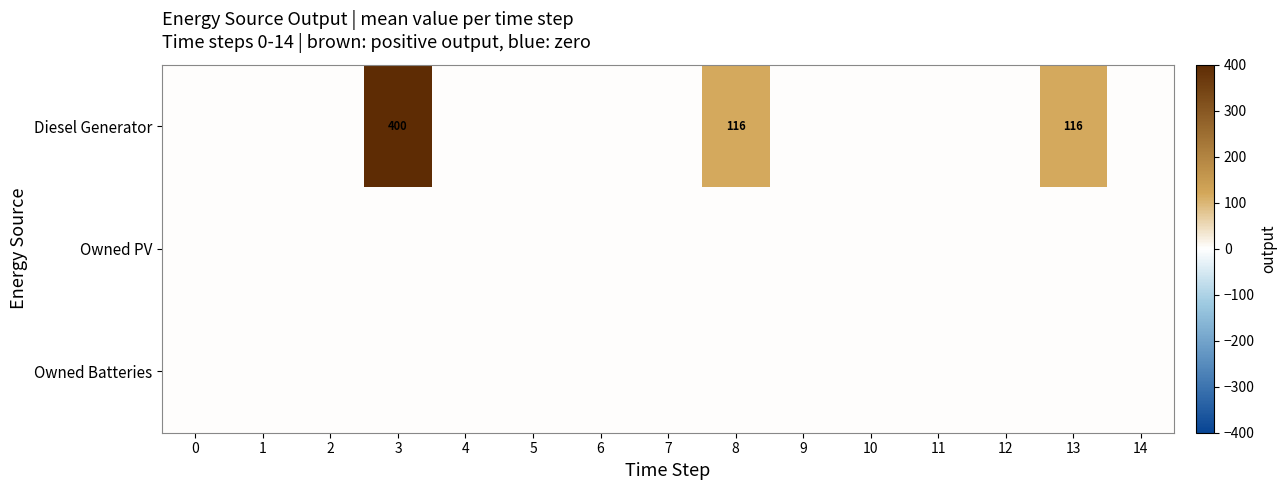

True or false: Owned PV has a value of 0 at 11.

True